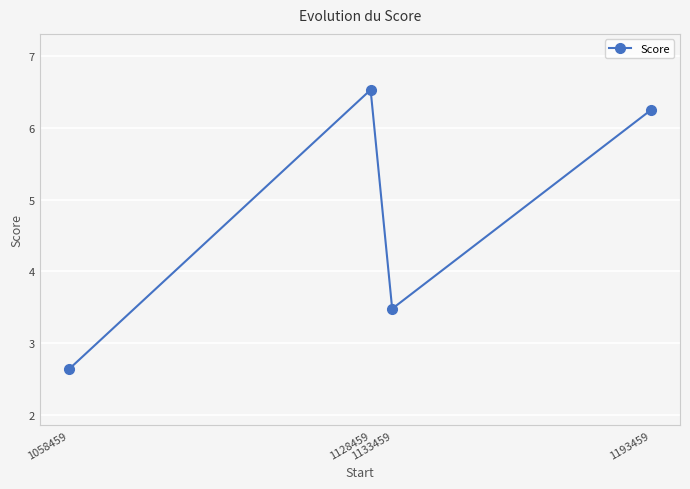

Where is the first local maximum?

1128459